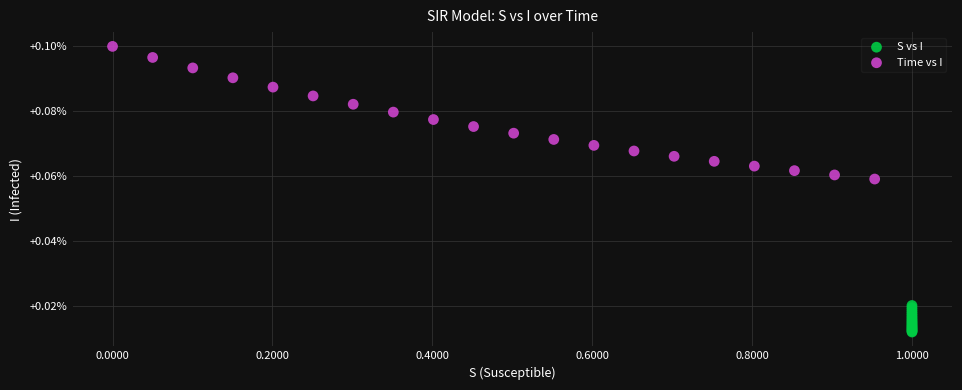

Which series contains the lowest Y value?

S vs I